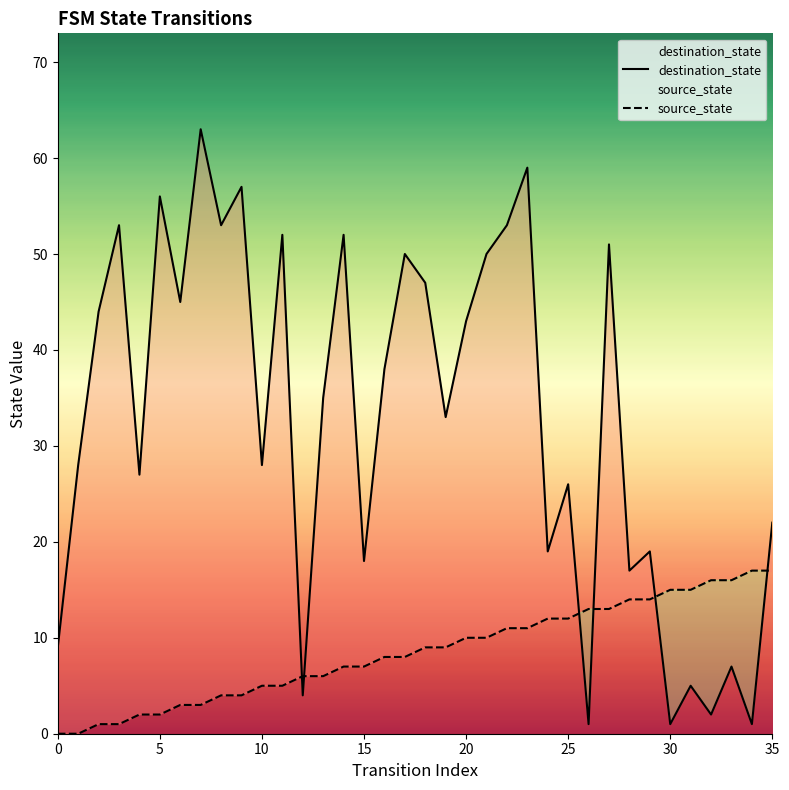

Which category has the lowest value in the destination_state series?

26